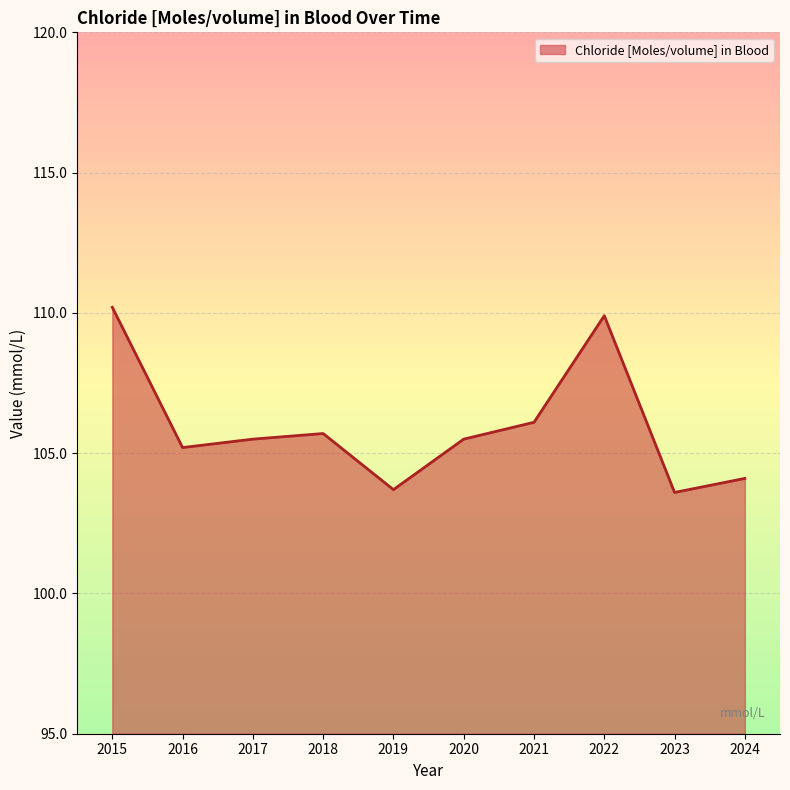

What is the difference between the maximum and second lowest values?

6.5